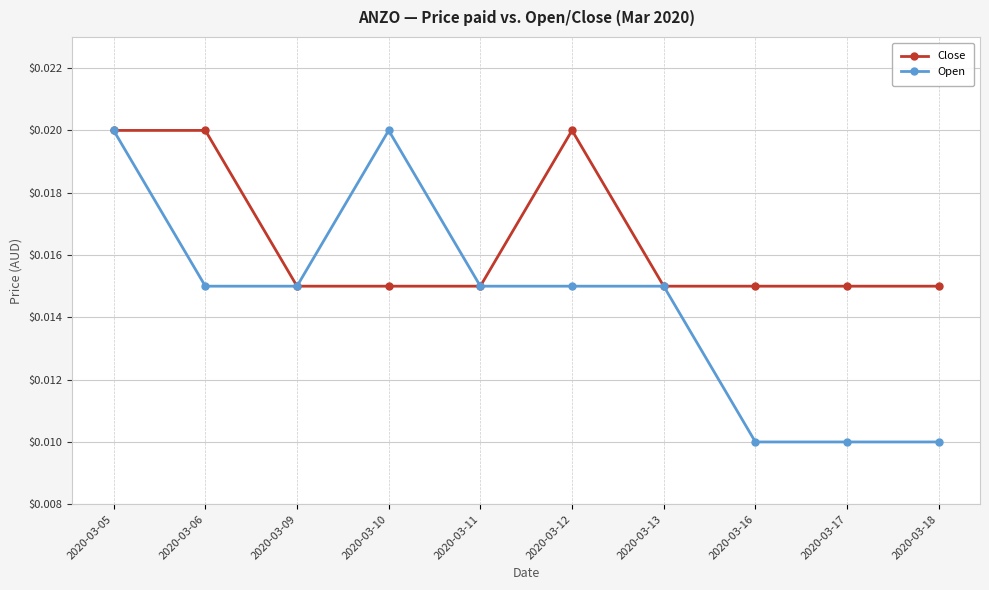

Count the Open values in the range 0 to 1.

10